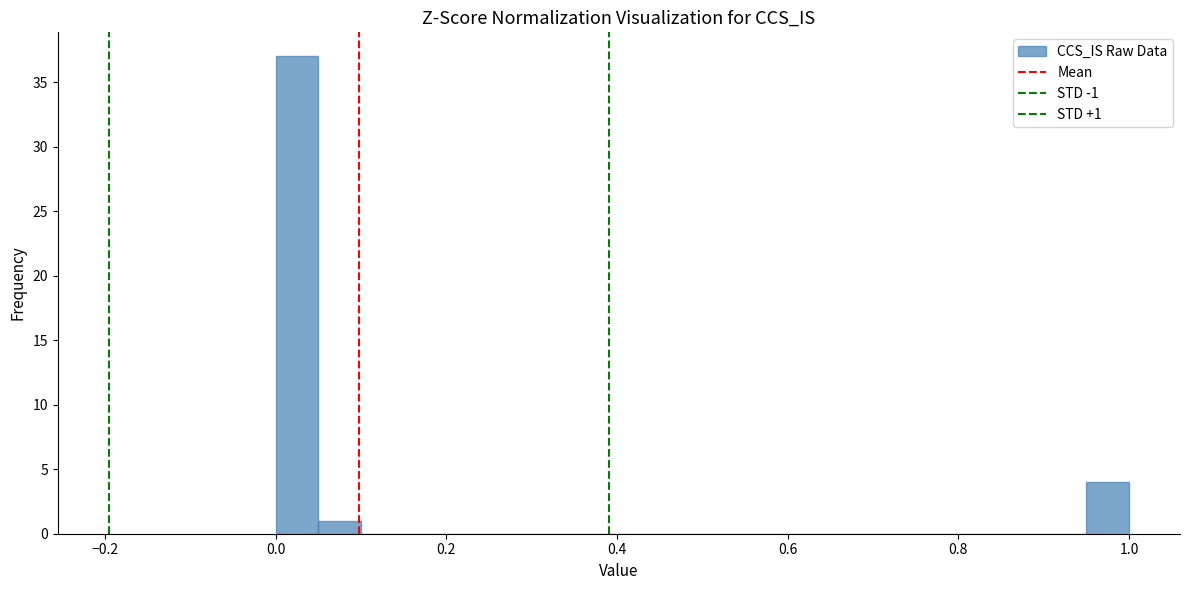

Read against the x-axis, roughly where is the centre of the tallest bar?

0.02